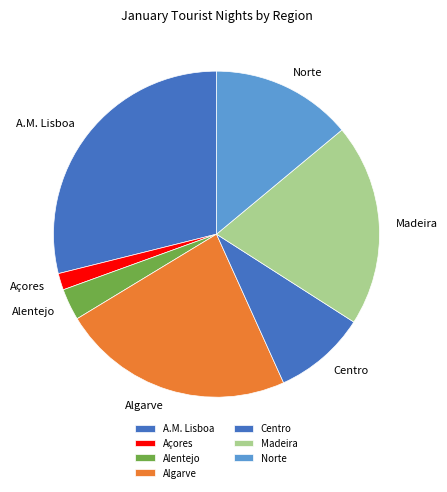

Count the number of slices in the pie.

7